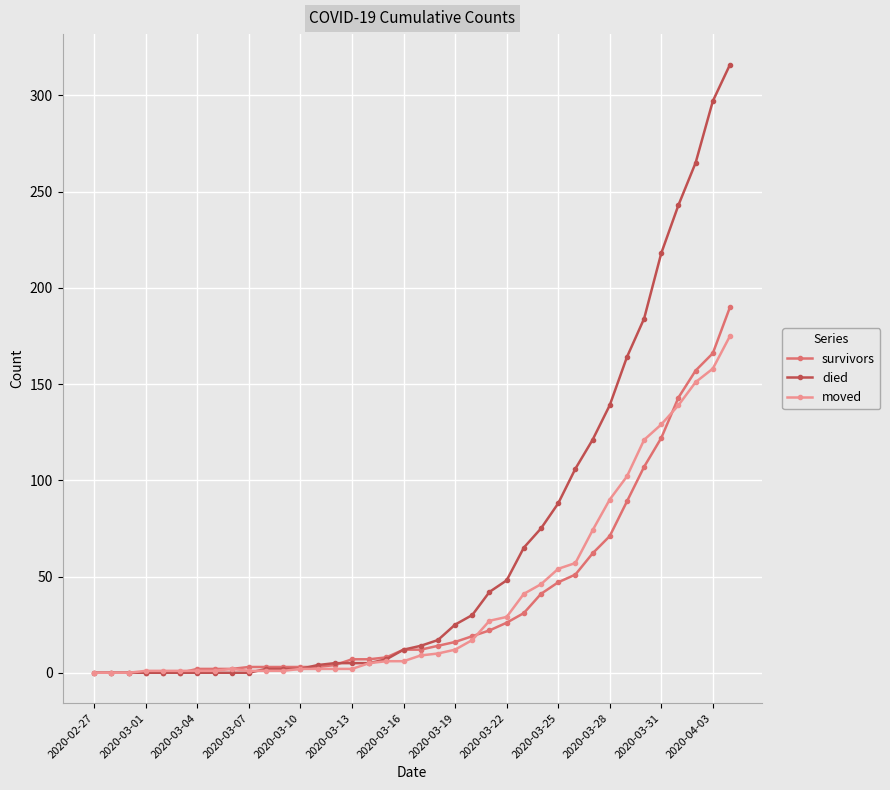

List the series in order of their peak value, highest first.

died, survivors, moved